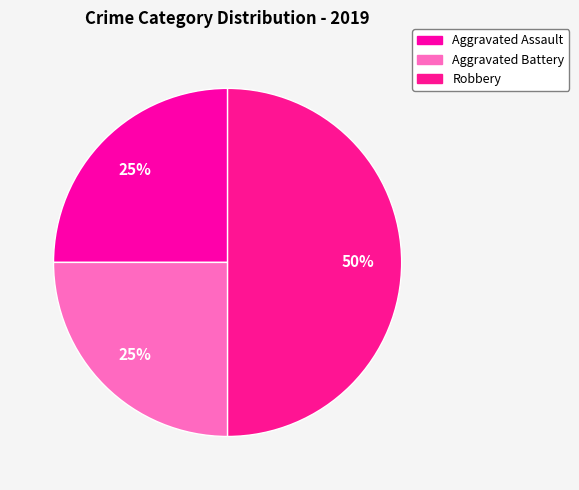

To the nearest percent, what is the difference between the Aggravated Assault and Robbery slice percentages?

25%